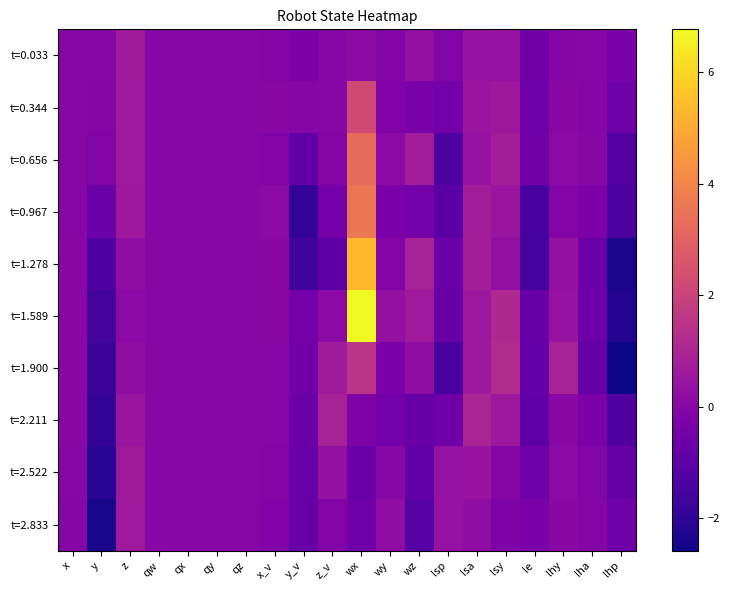

Rank the series by their maximum value, from highest to lowest.

t=1.589, t=1.278, t=0.967, t=0.656, t=0.344, t=1.900, t=2.211, t=2.522, t=0.033, t=2.833